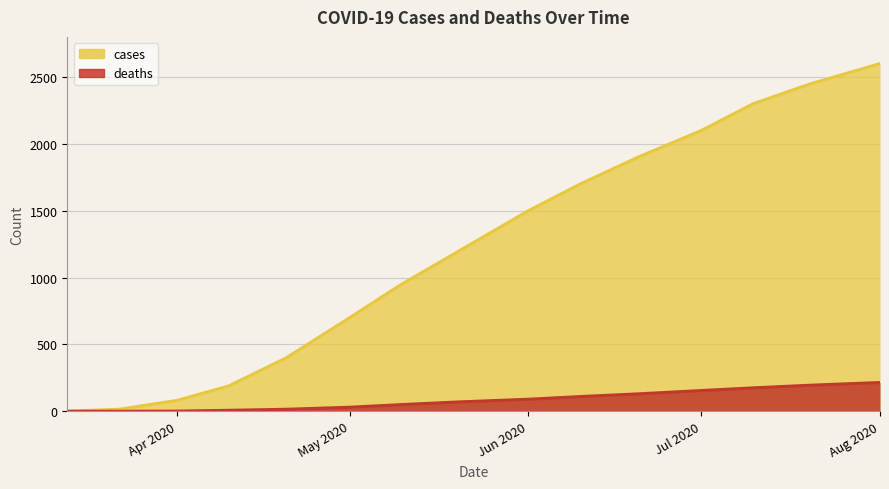

What position from the right is 2020-04-10?

12